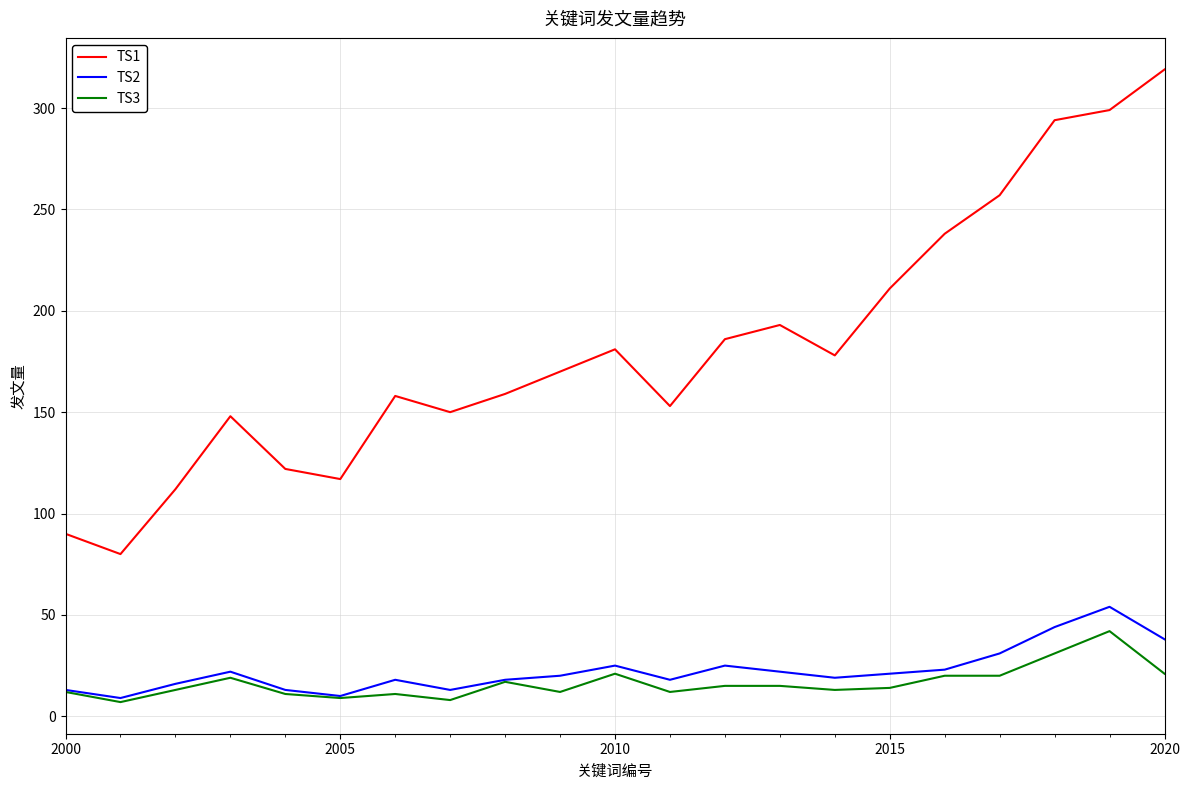

Which series has the largest range (max minus min)?

TS1